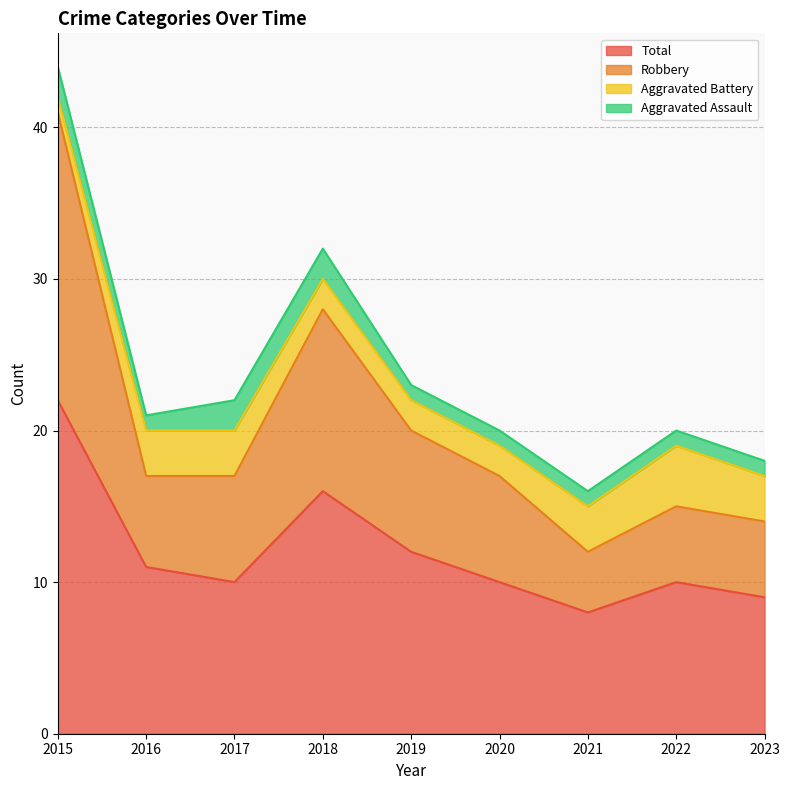

The Total series shows 11 at 2016. True or false?

True